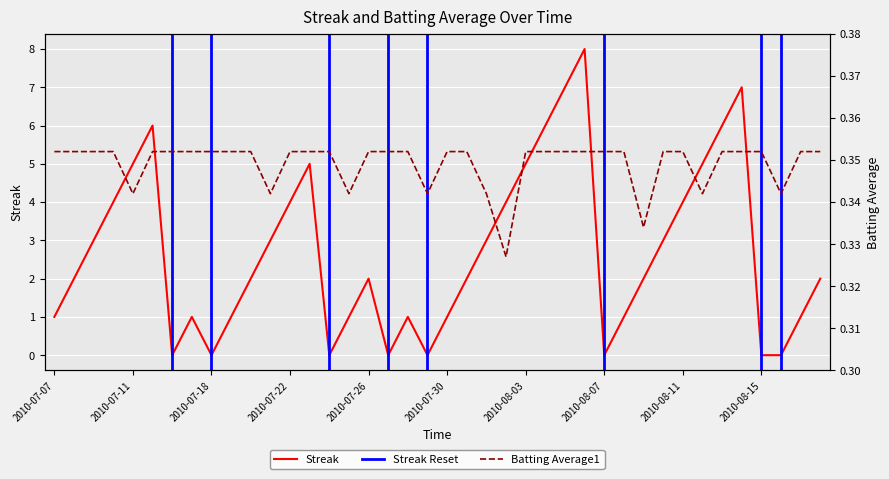

List the labels in order of Streak value, smallest first.

2010-07-16, 2010-07-18, 2010-07-24, 2010-07-27, 2010-07-29, 2010-08-07, 2010-08-15, 2010-08-16, 2010-07-07, 2010-07-17, 2010-07-19, 2010-07-25, 2010-07-28, 2010-07-30, 2010-08-08, 2010-08-17, 2010-07-08, 2010-07-20, 2010-07-26, 2010-07-31, 2010-08-09, 2010-08-18, 2010-07-09, 2010-07-21, 2010-08-01, 2010-08-10, 2010-07-10, 2010-07-22, 2010-08-02, 2010-08-11, 2010-07-11, 2010-07-23, 2010-08-03, 2010-08-12, 2010-07-15, 2010-08-04, 2010-08-13, 2010-08-05, 2010-08-14, 2010-08-06